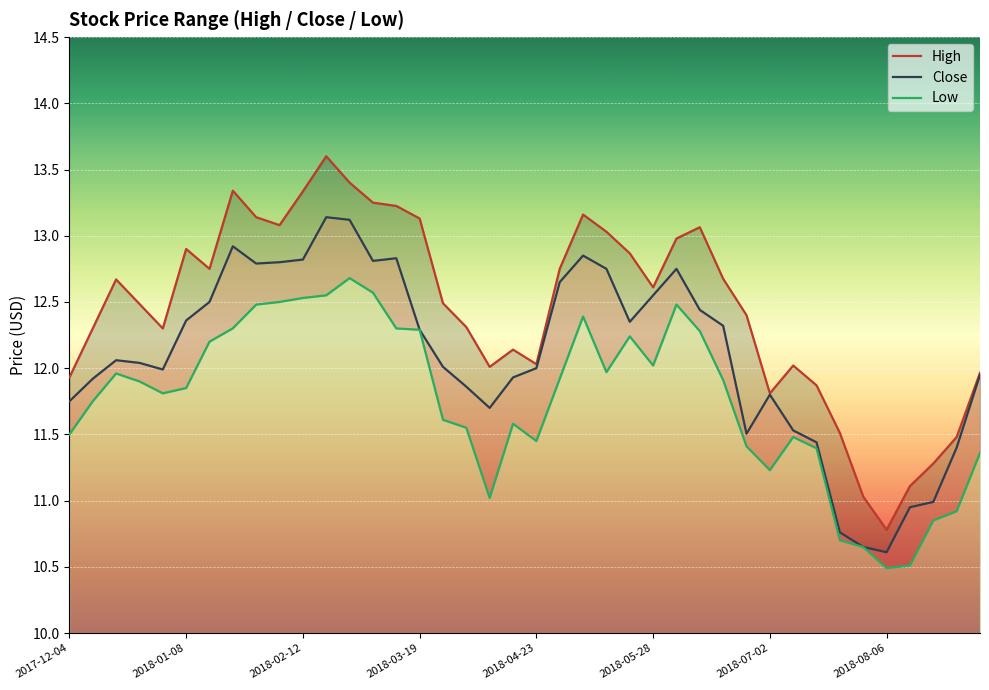

At which category is the sum across all series the highest?

11